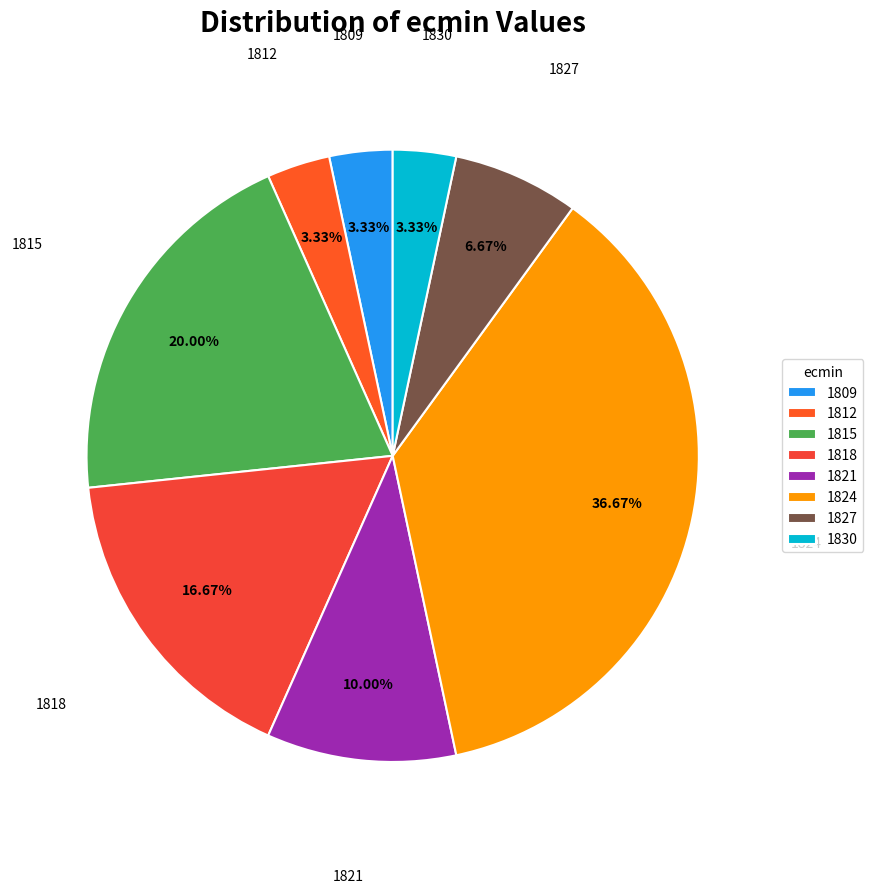

Approximately how many times larger is the value at 1821 compared to 1812?

3.0